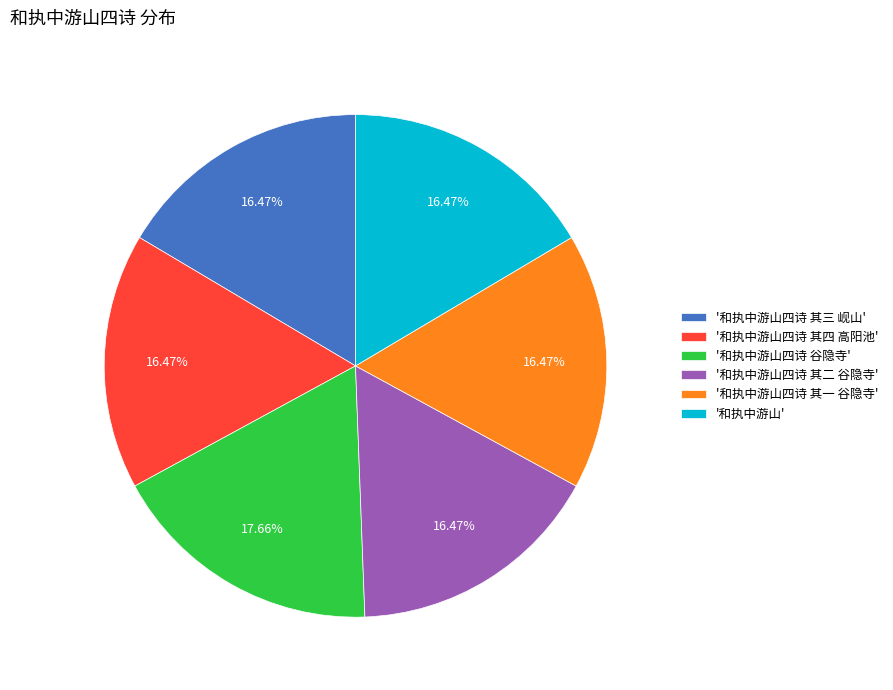

Is there any slice that represents more than half of the pie?

No